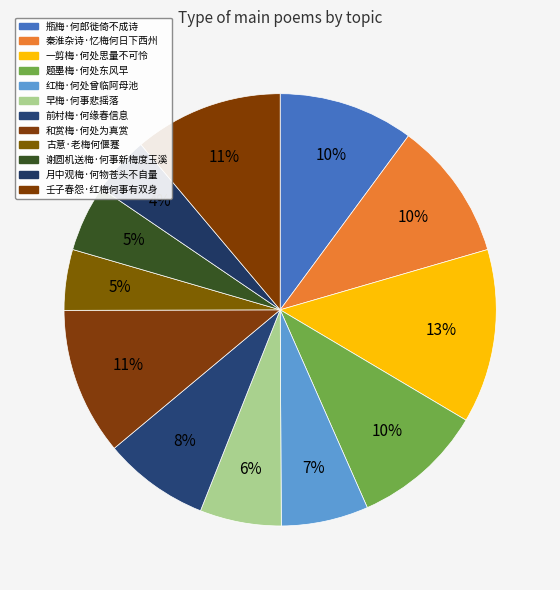

Does any single category account for the majority?

No